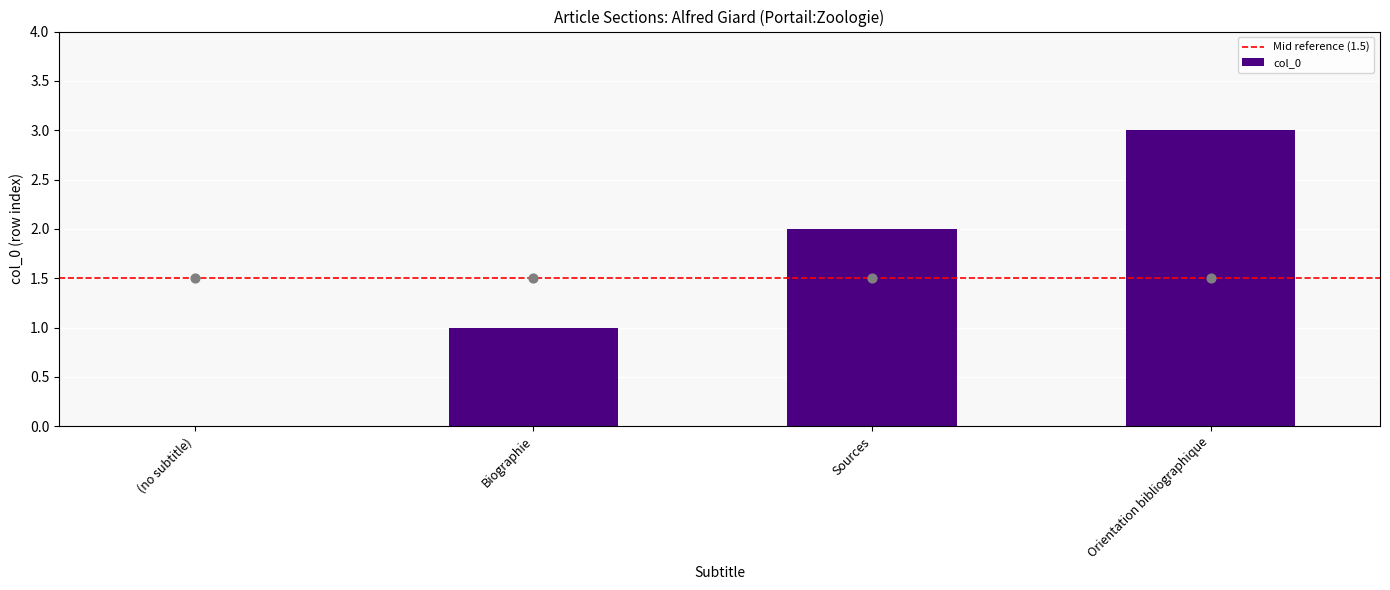

What is the change in value from Biographie to Orientation bibliographique?

+2